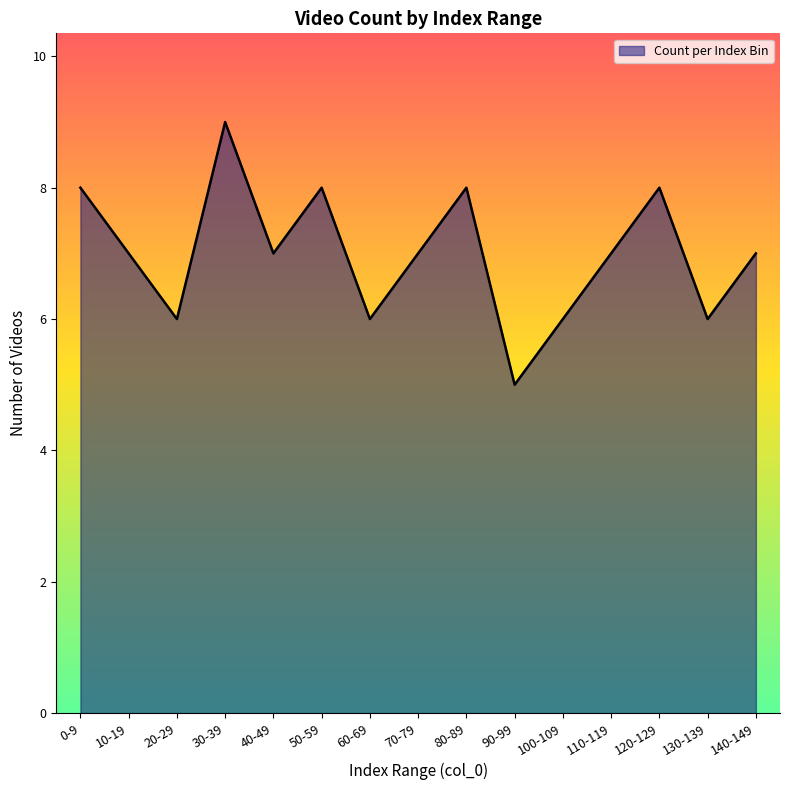

What is the difference between the values at 110-119 and 0-9?

1